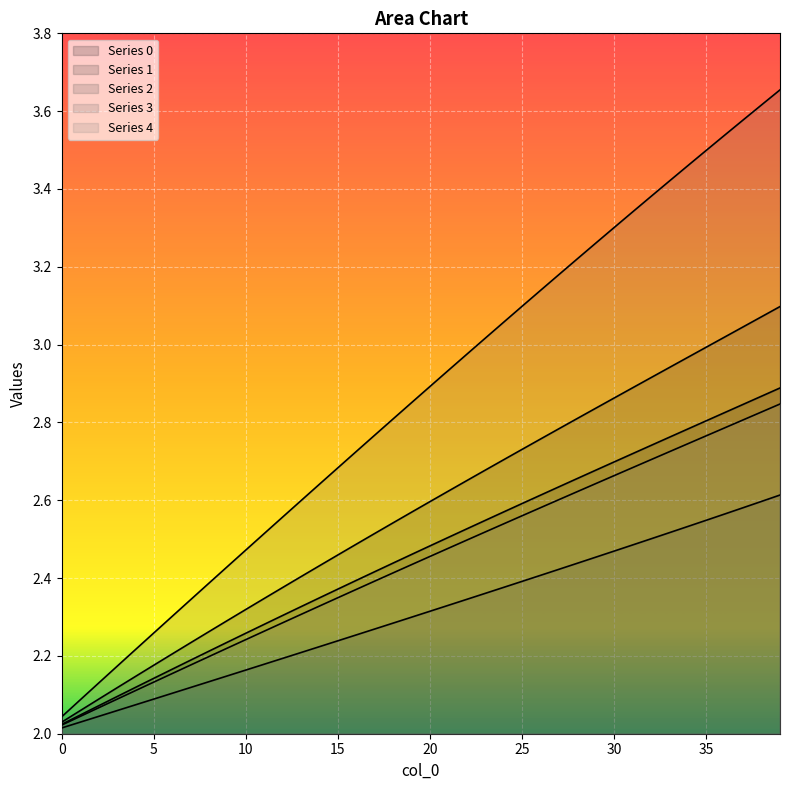

What value does the 1 series have at 31?

2.9